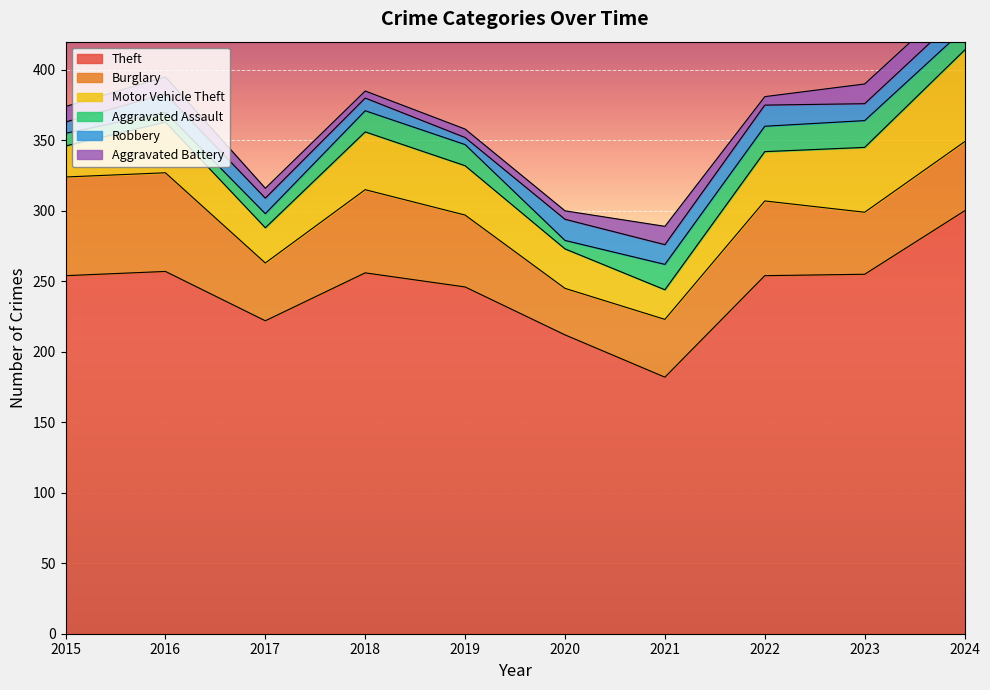

The value of Theft at 2020 is 49. True or false?

False